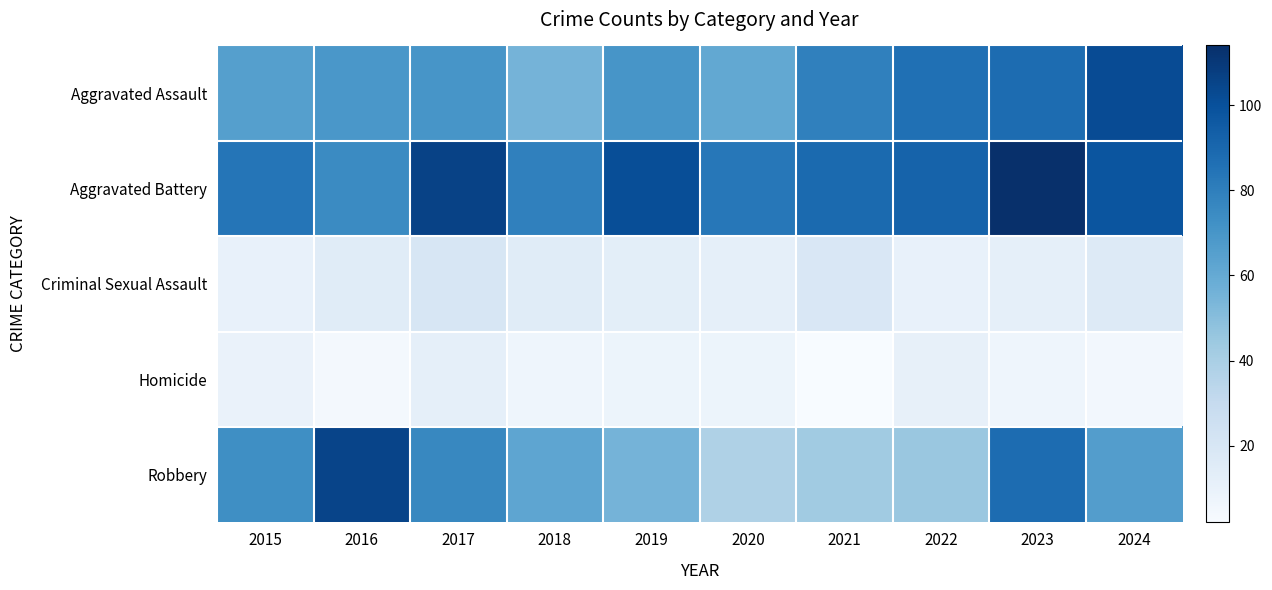

Which series has the largest total across all categories?

Aggravated Battery